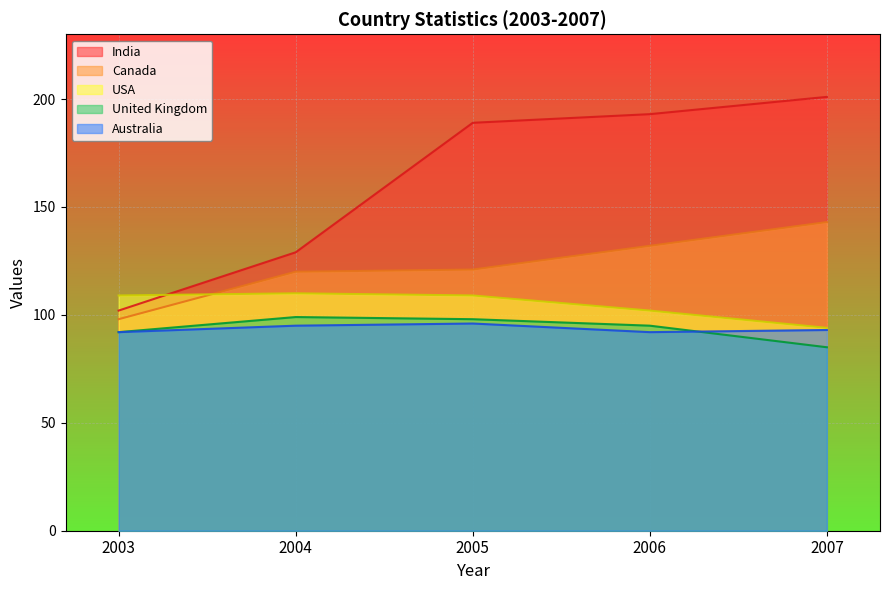

How many lines are shown in the chart?

5